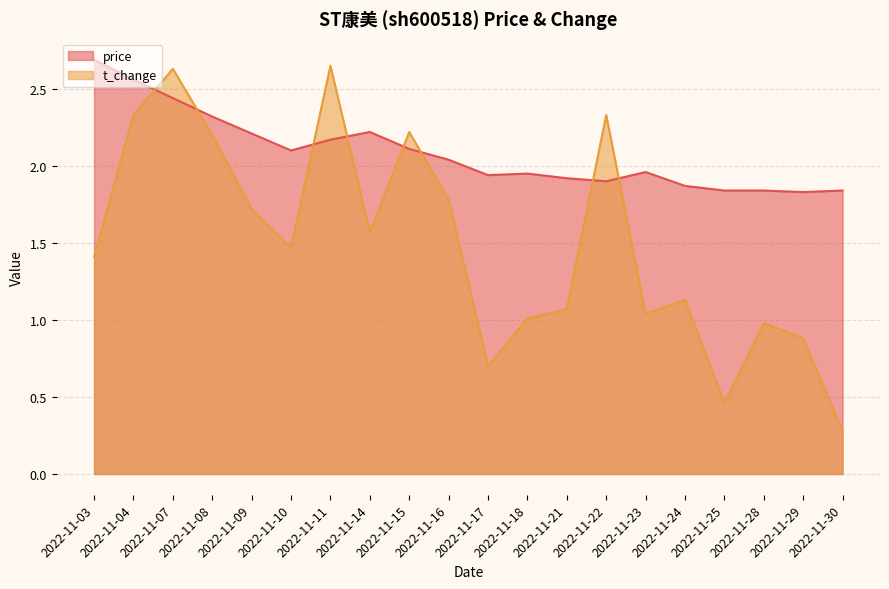

What is the value of the t_change point at the 10th from the left?

1.8